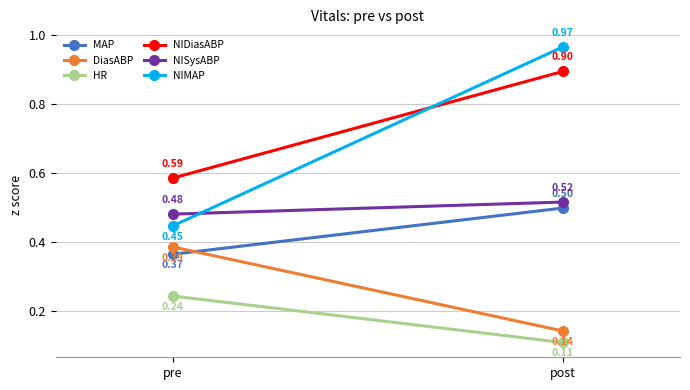

What is the total value across all series at pre?

2.5